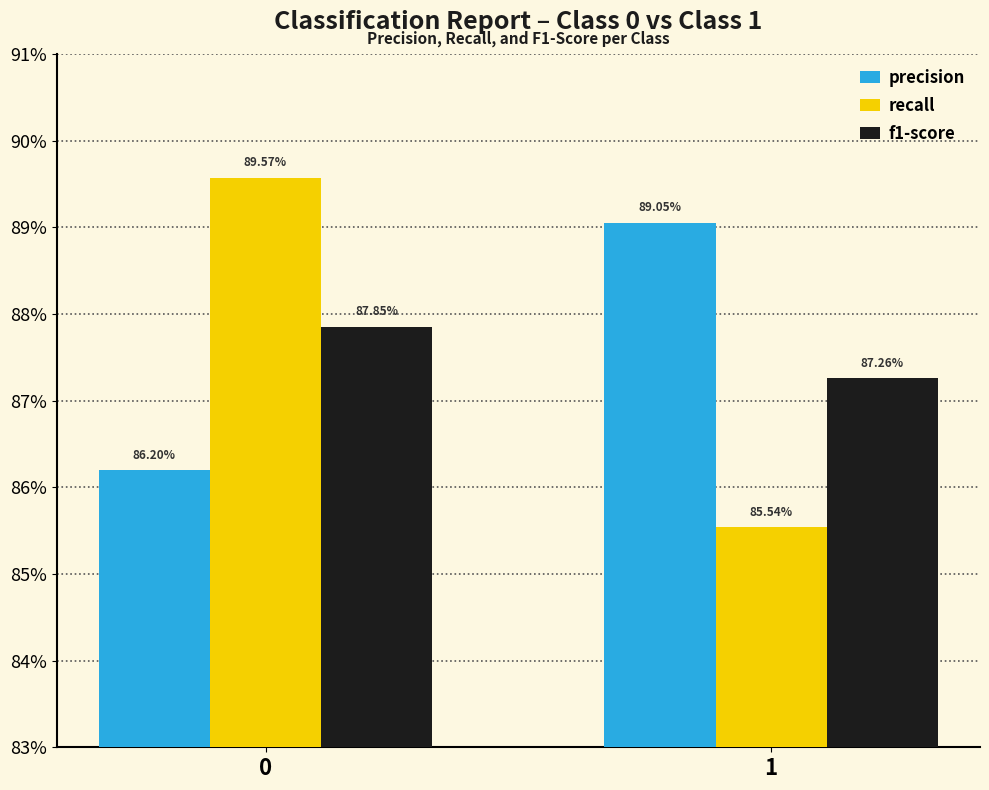

Reading left to right, transcribe all the data shown in this chart.

precision: 0.9	0.9
recall: 0.9	0.9
f1-score: 0.9	0.9